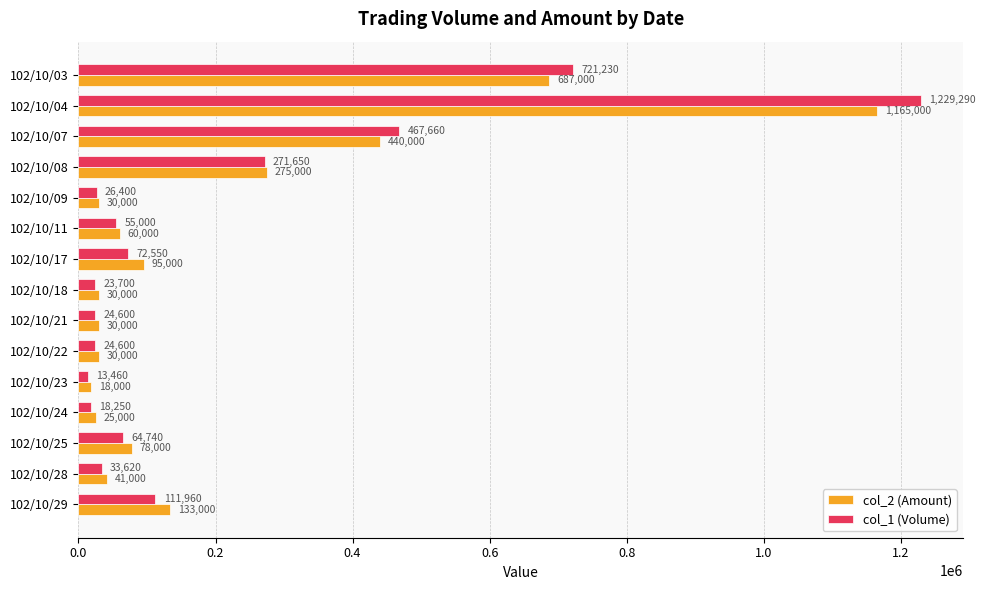

At 102/10/24, list the series in order from smallest to largest.

col_1 (Volume), col_2 (Amount)